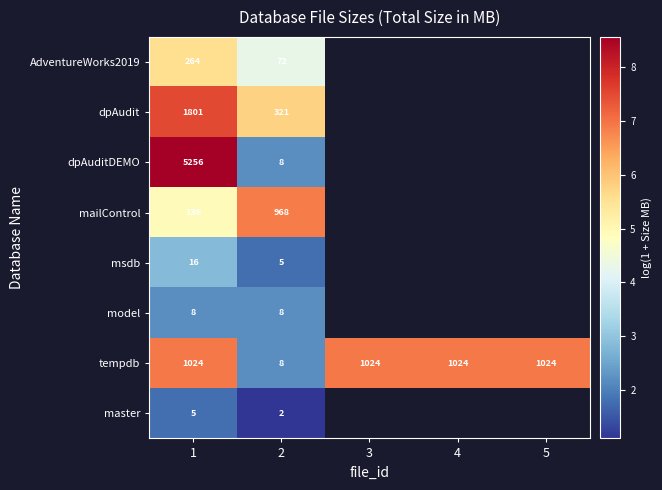

Is the value of dpAuditDEMO at 2 greater than the value of tempdb at 3?

No